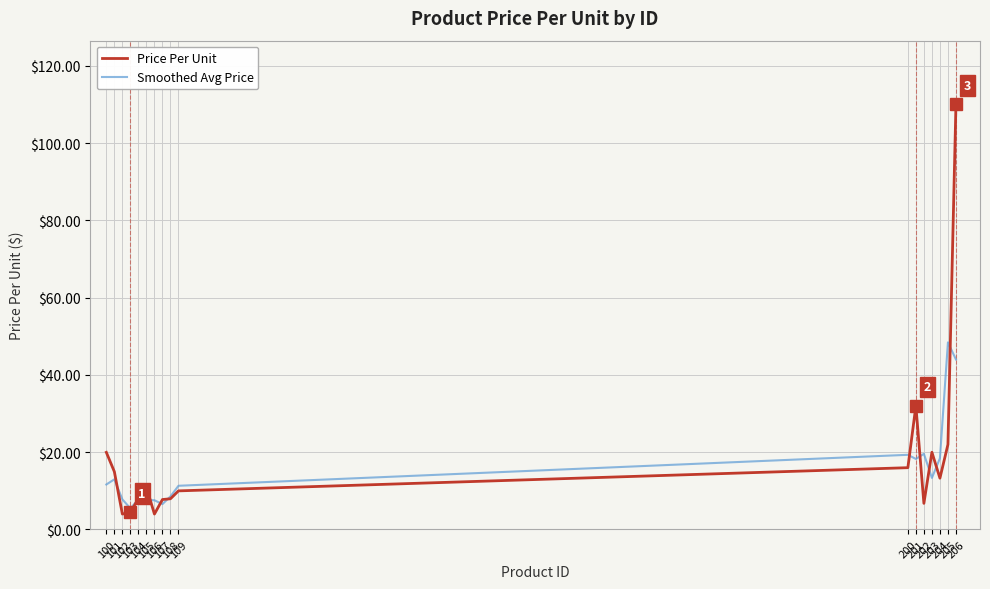

At which category does Smoothed Avg Price reach its first local valley?

103